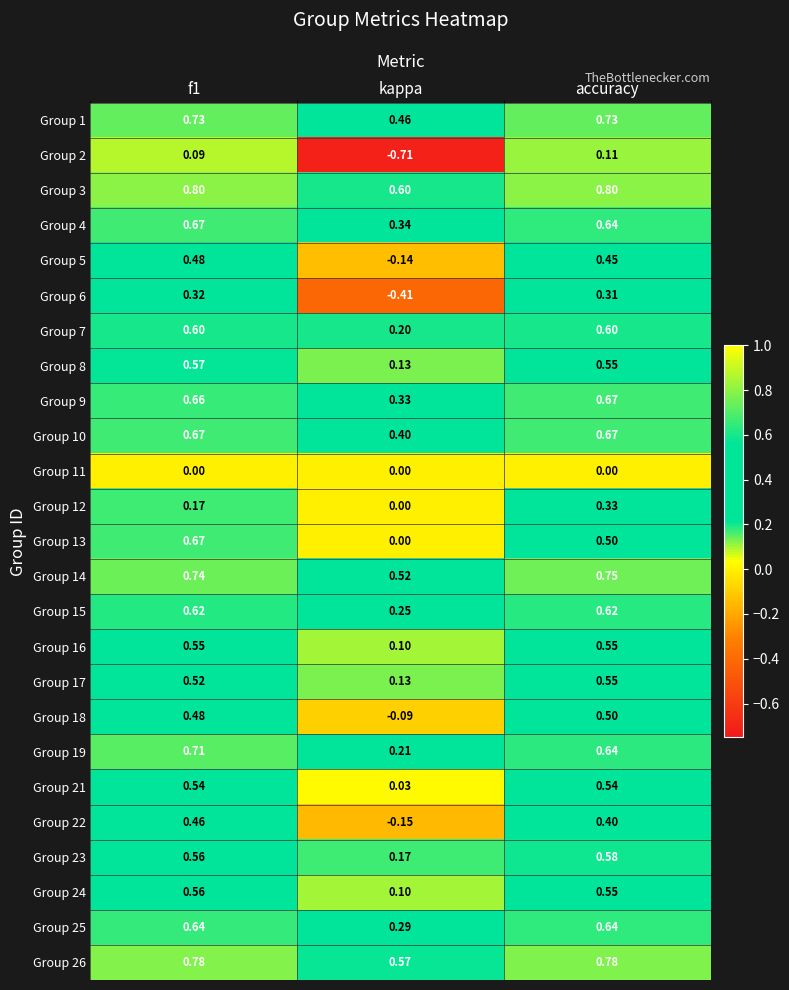

Where is Group 7 nearest to the value 0?

kappa